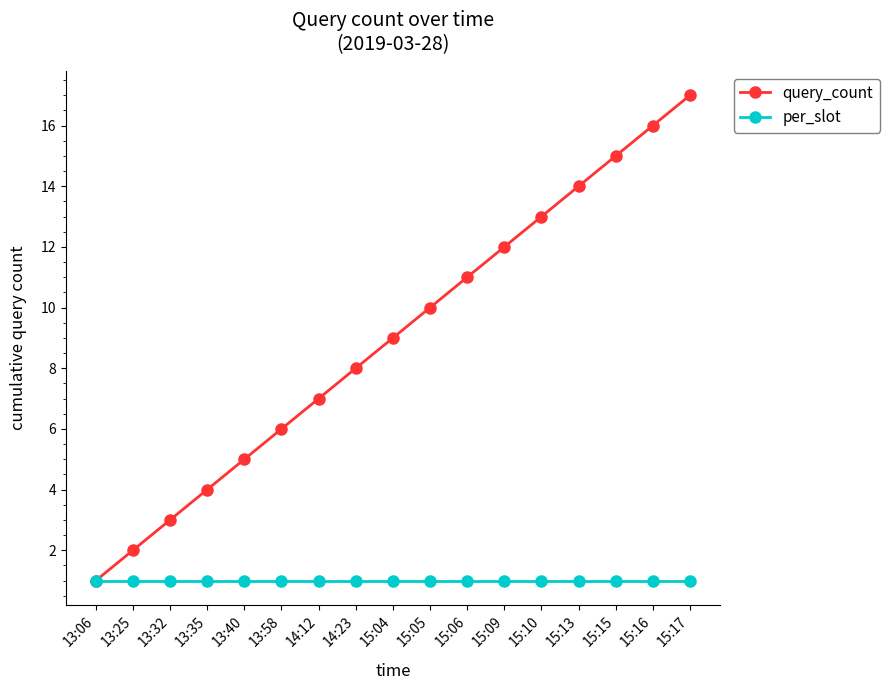

What is the label of the 11th point from the left?

15:06